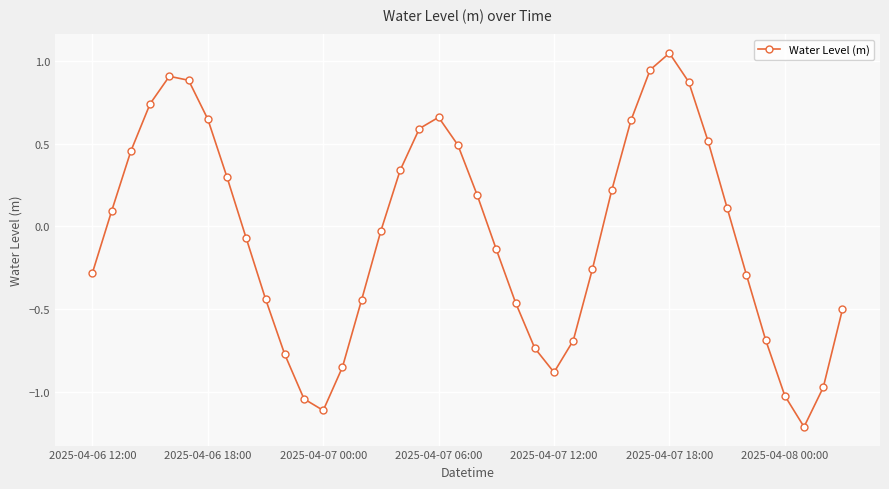

True or false: the data has more than 1 interior local peaks.

True